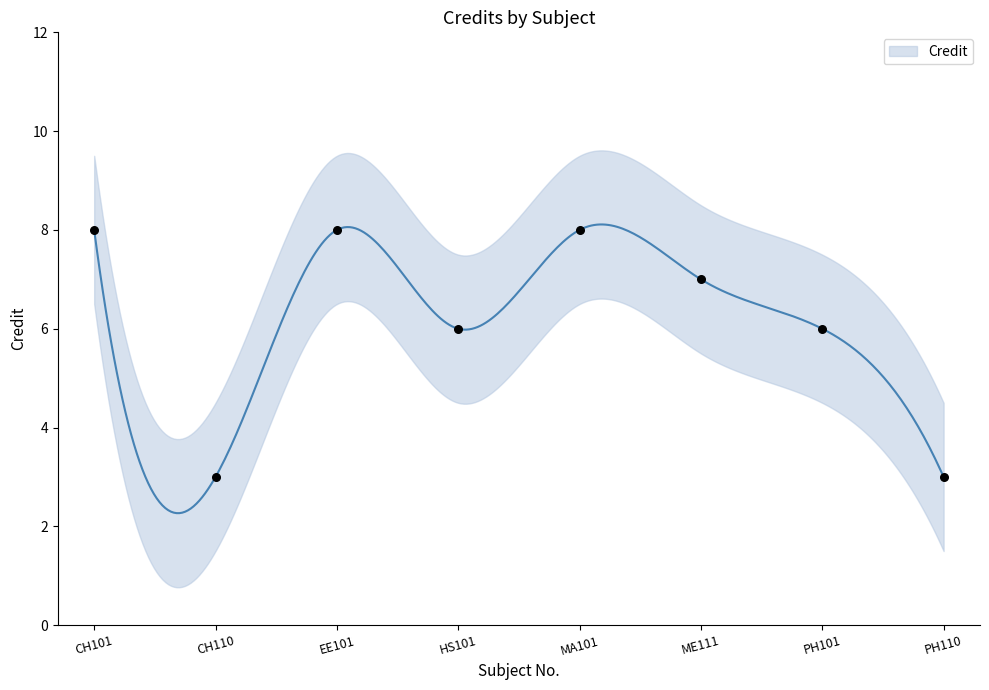

What is the change in value from ME111 to PH101?

-1